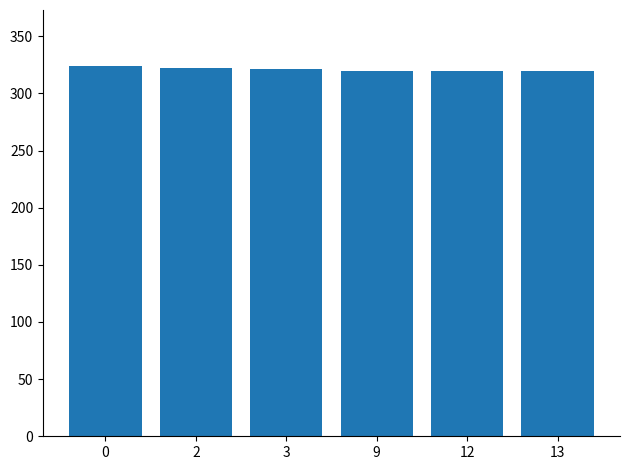

True or false: the data shows 146.3 at 9.

False